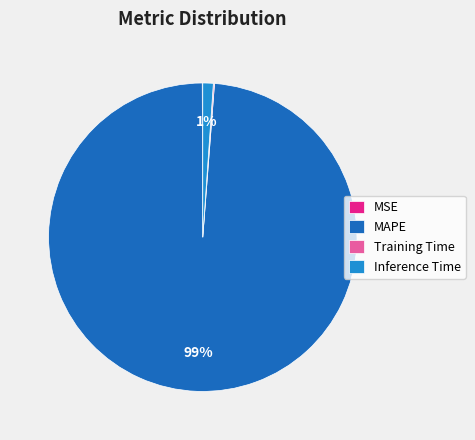

To the nearest percent, what is the difference between the largest and smallest slice percentages?

99%